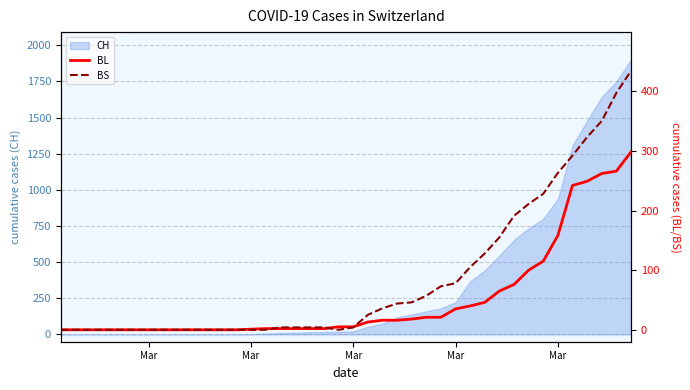

The value of BL at 12 is -200. True or false?

False